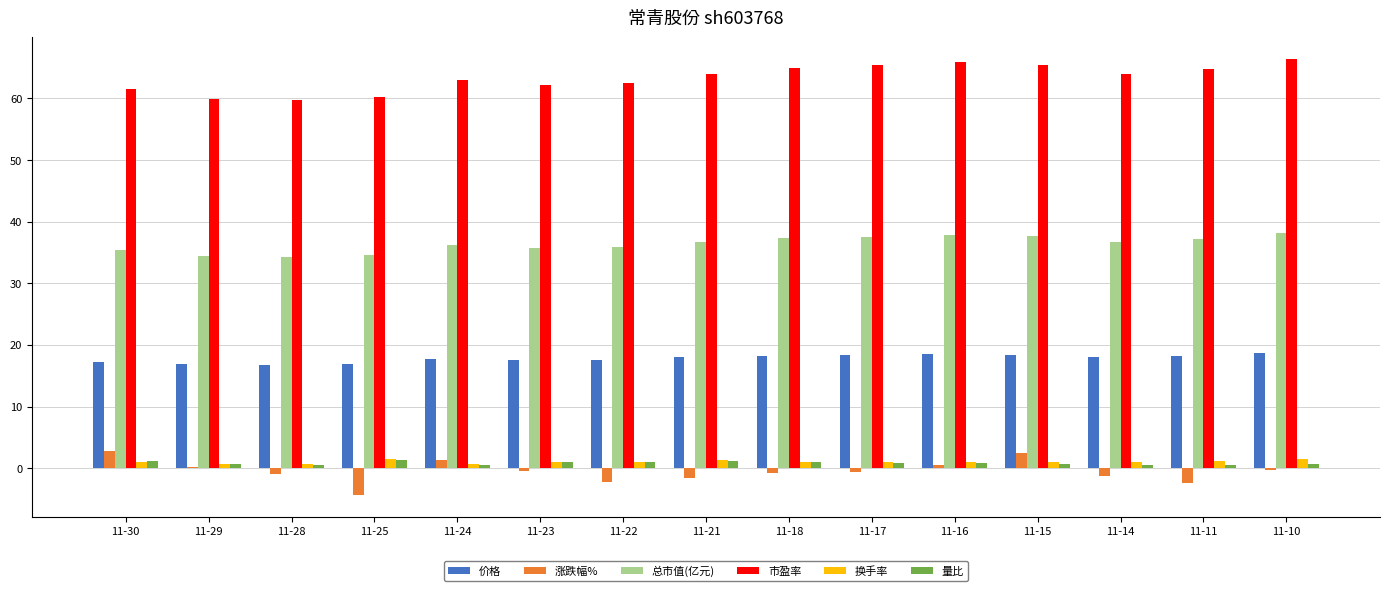

How many groups of bars are there?

15